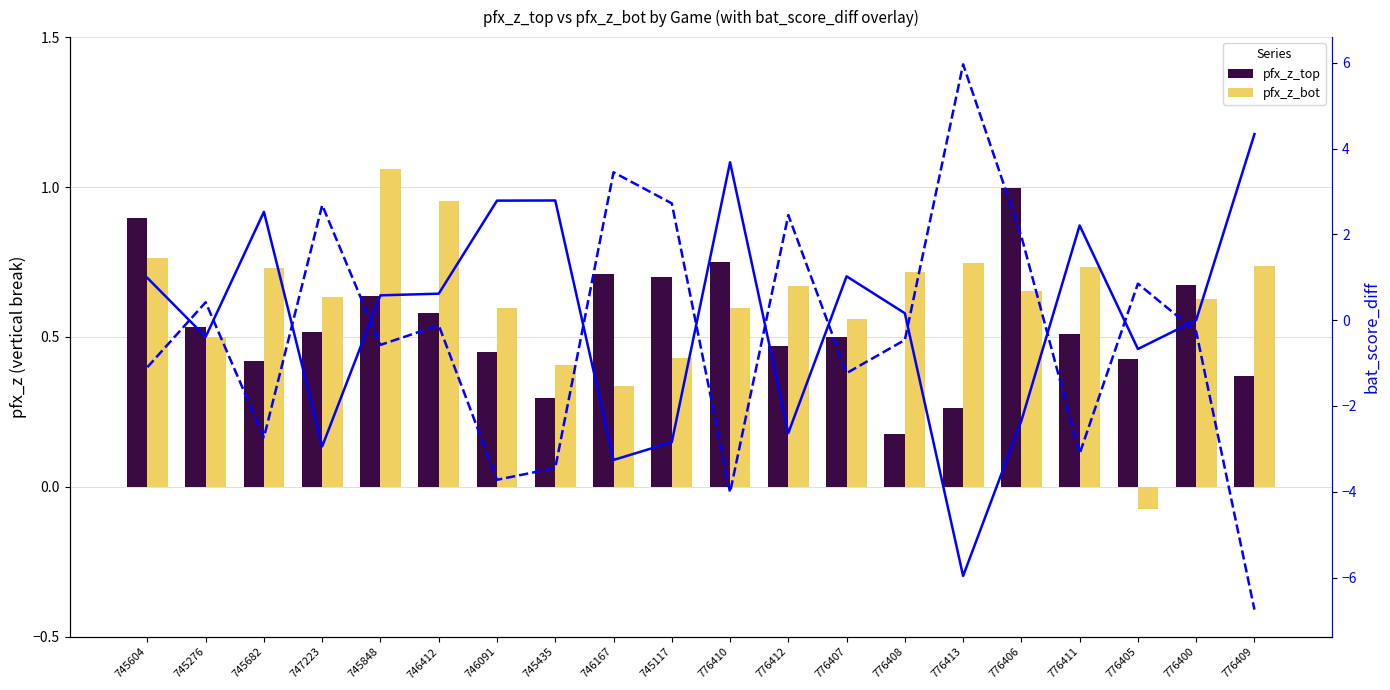

Is it true that pfx_z_bot equals 0.1 at 745276?

False